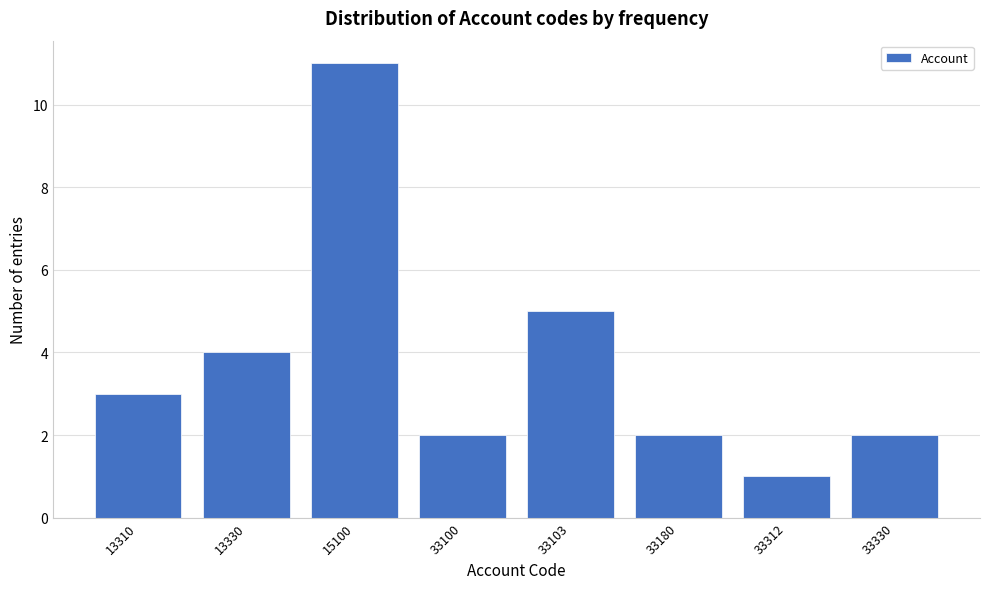

Reading left to right, what are all the values shown in this chart?

13310=3	13330=4	15100=11	33100=2	33103=5	33180=2	33312=1	33330=2